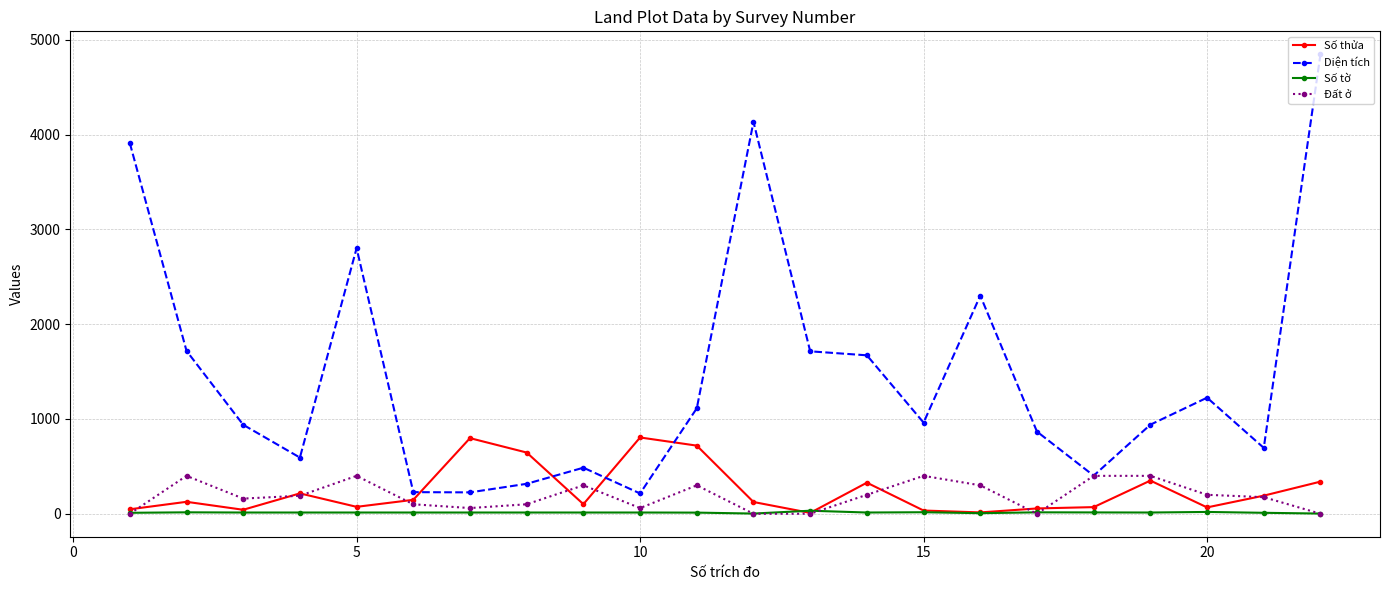

Which series has the largest total across all categories?

Diện tích